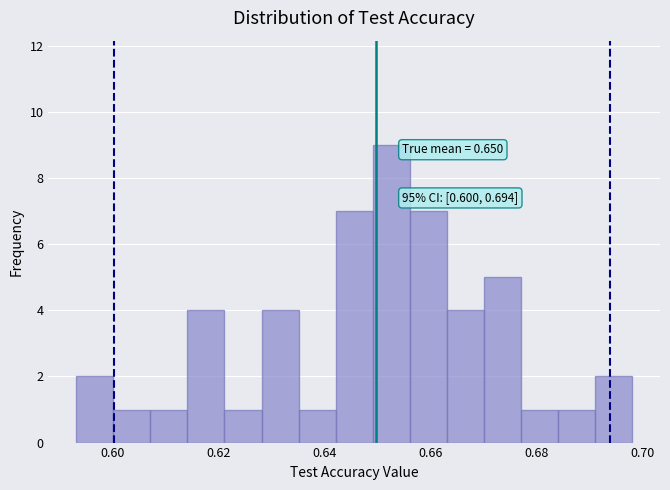

Around what value on the x-axis is the tallest bar? Give the approximate position of its centre, as read against the axis.

0.652